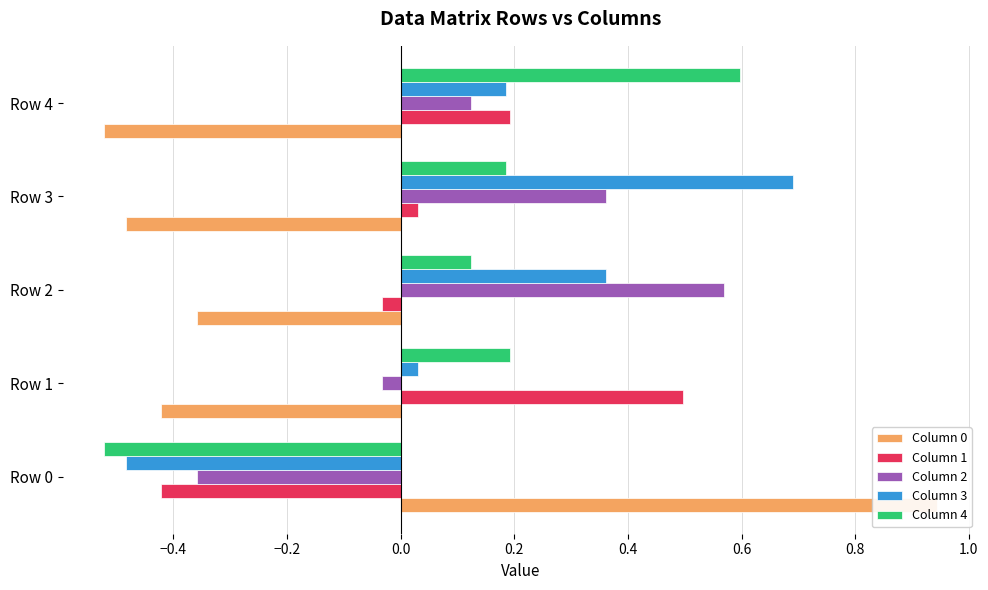

What are all the series names shown in the legend?

Column 0, Column 1, Column 2, Column 3, Column 4